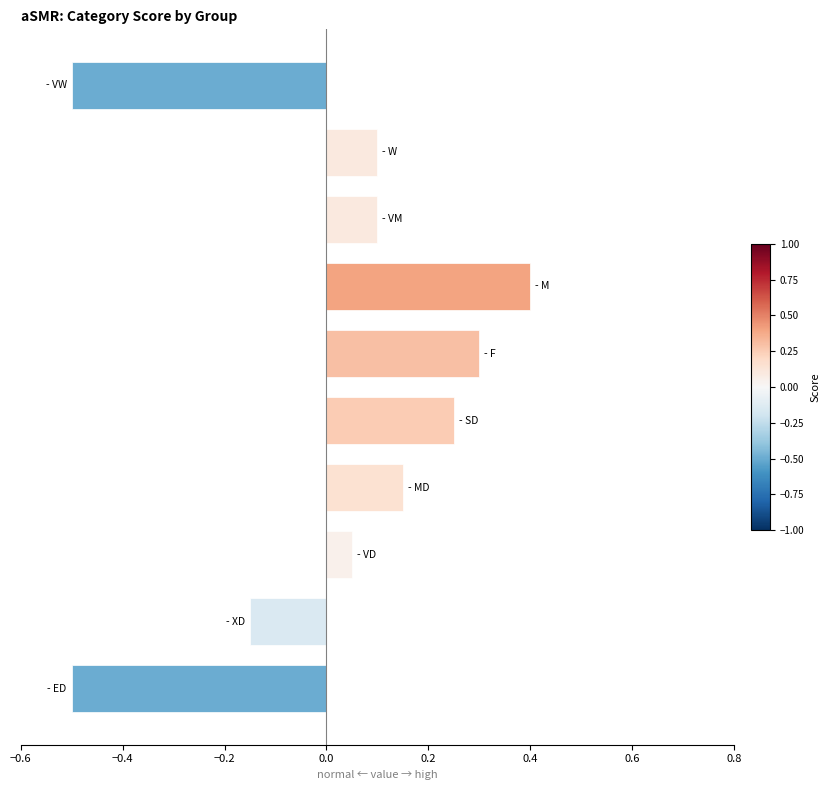

What is the smallest value displayed?

-0.5